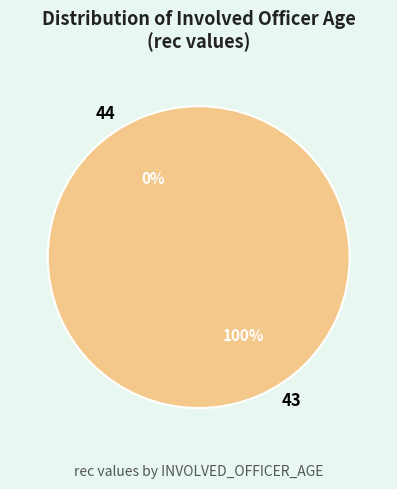

To the nearest percent, what is the difference between the 43 and 44 slice percentages?

100%